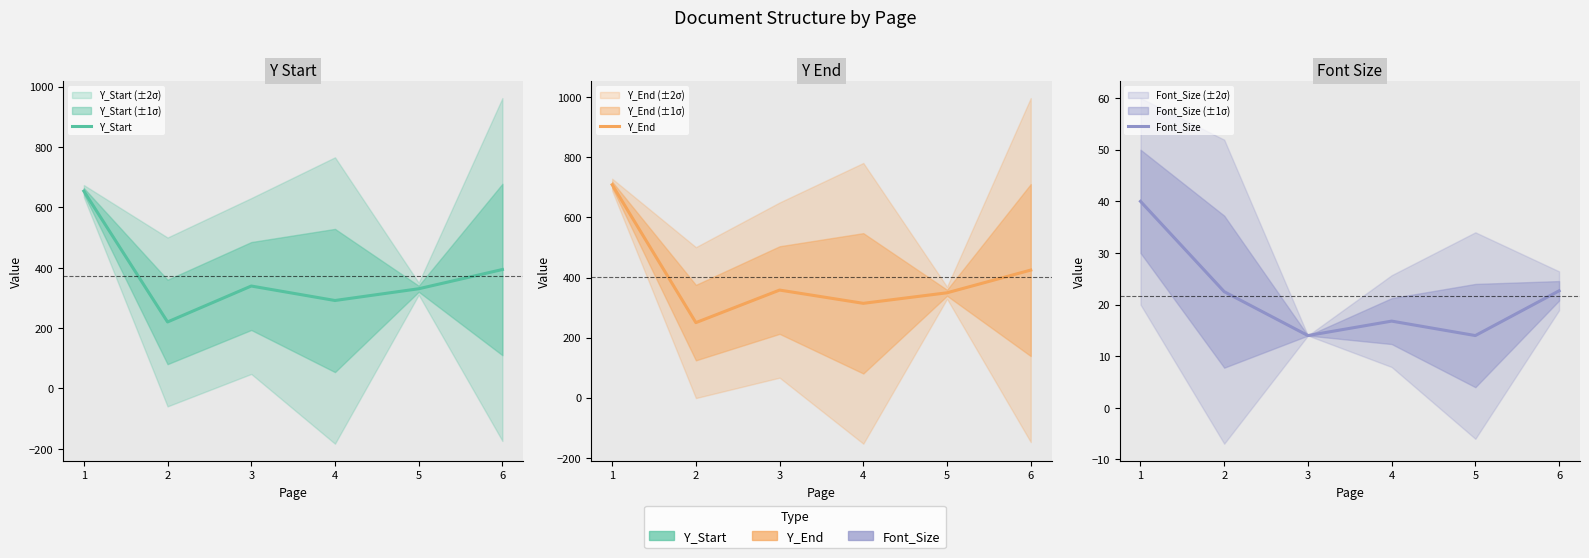

What is the maximum value for Y_Start?

654.1